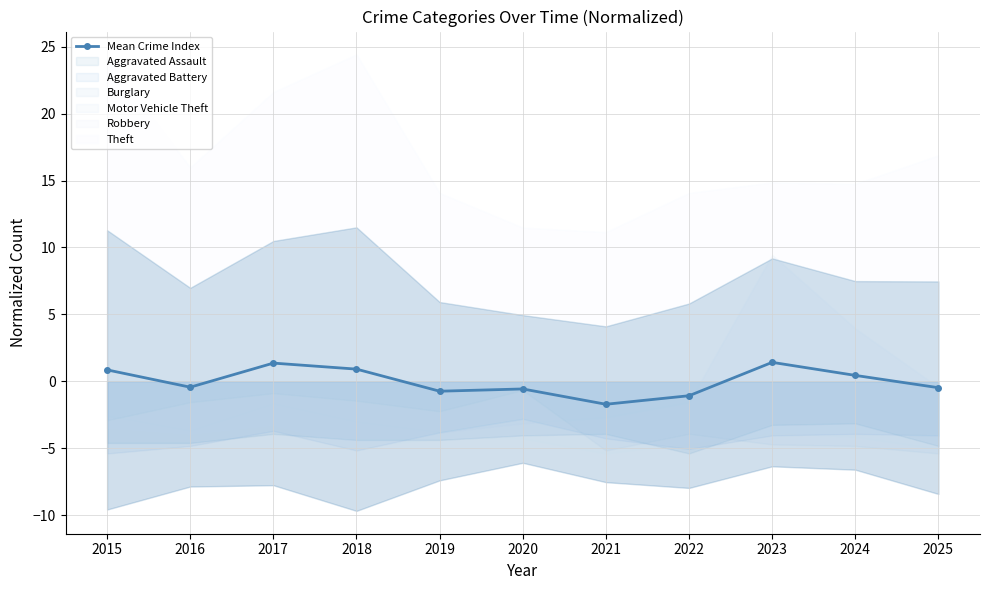

List the labels in order of value, smallest first.

2021, 2022, 2019, 2020, 2025, 2016, 2024, 2015, 2018, 2017, 2023